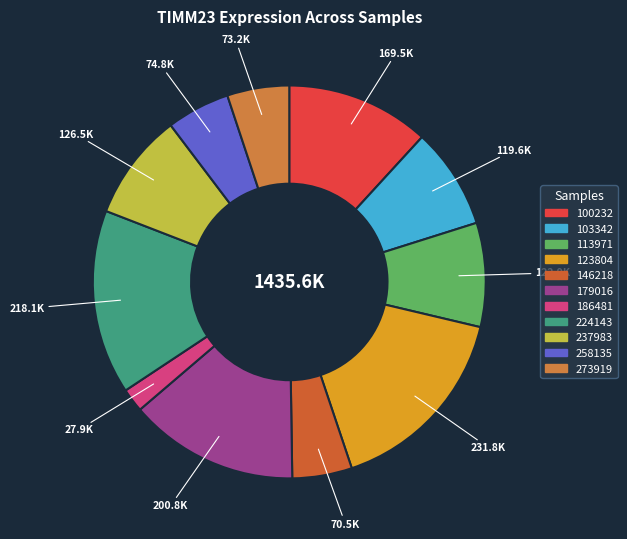

True or false: 123804 accounts for 16% of the total.

True